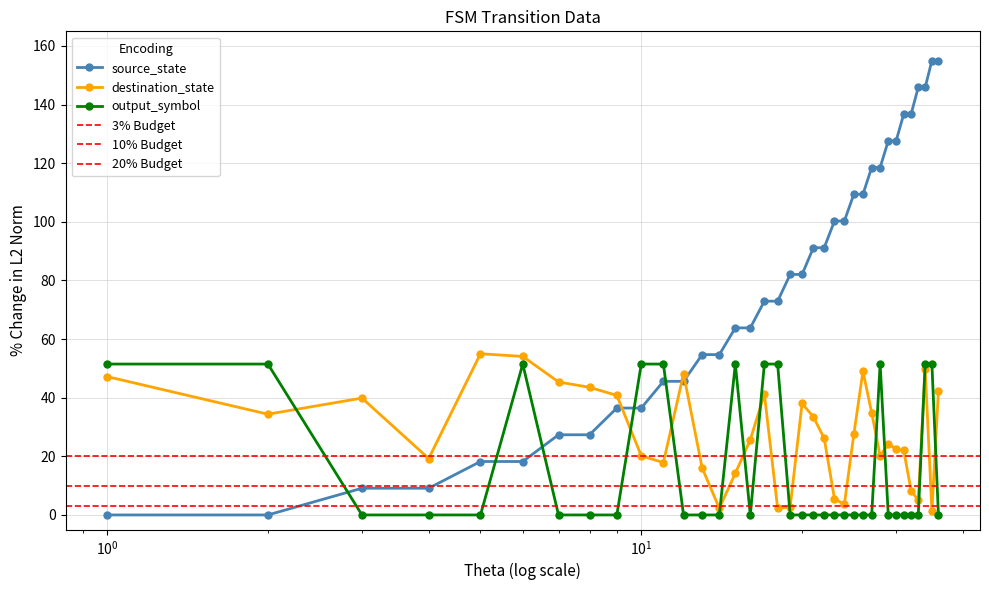

True or false: destination_state has more than 0 points higher than both neighbors.

True